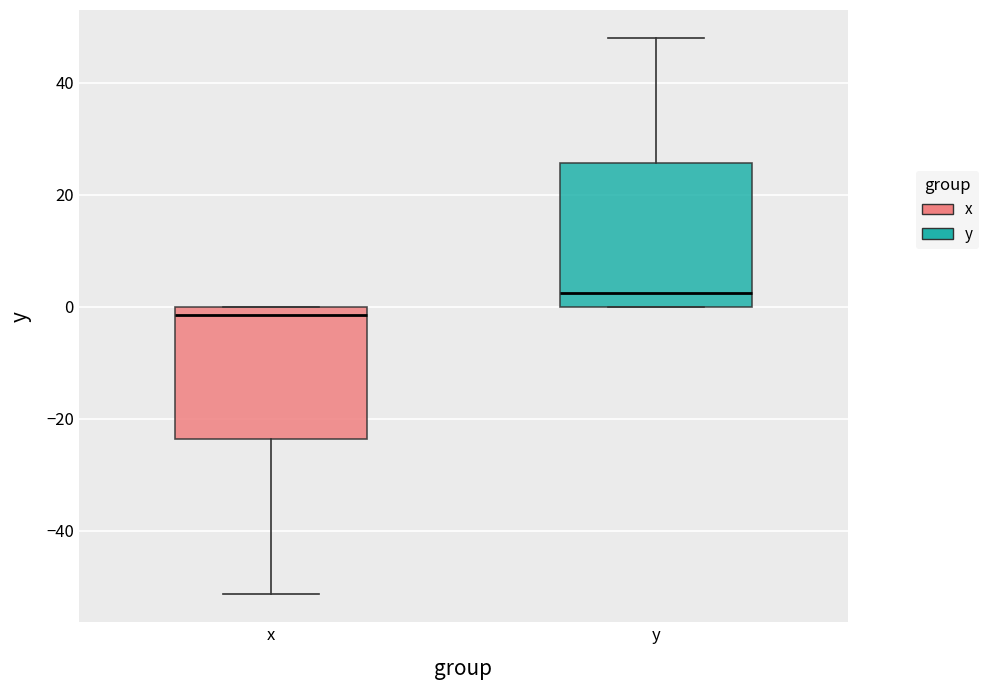

Reading left to right, read every box against the y-axis: the position of its median line, the range the box covers, and the ends of its whiskers. The values are not printed on the chart, so give them approximately, as read against the axis.

x: median -2, box -24 to 0, whiskers -52 to 0
y: median 2, box 0 to 26, whiskers 0 to 48